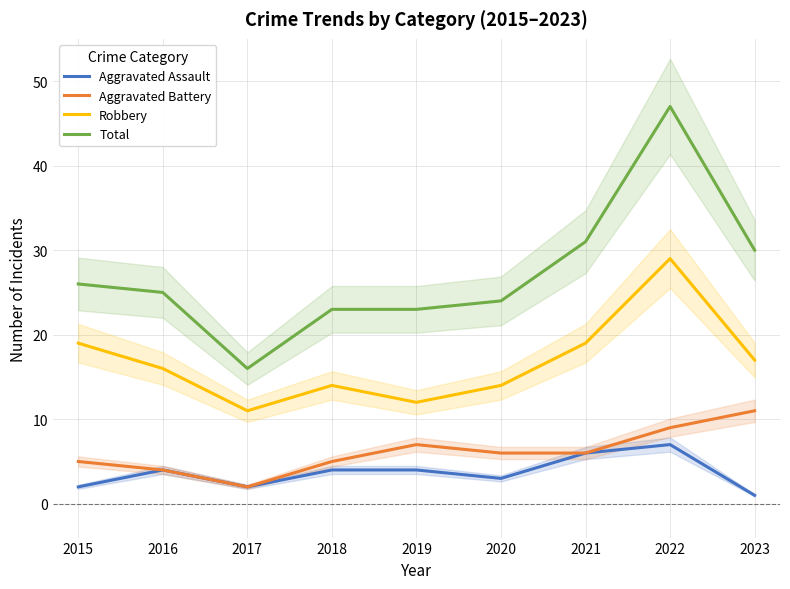

How many interior local peaks does the Aggravated Assault series have?

2